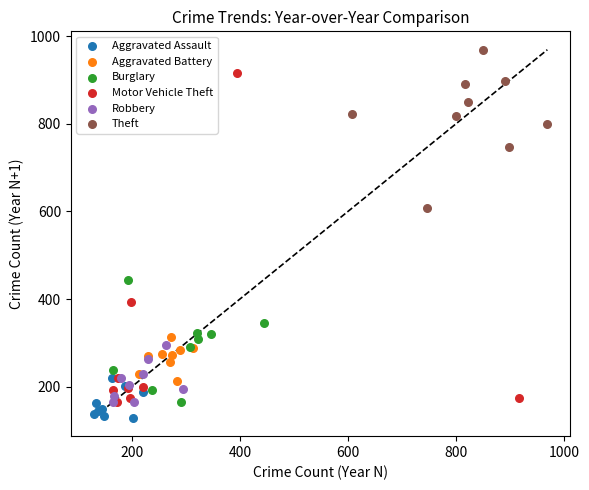

Which series has the widest spread of Y values?

Motor Vehicle Theft